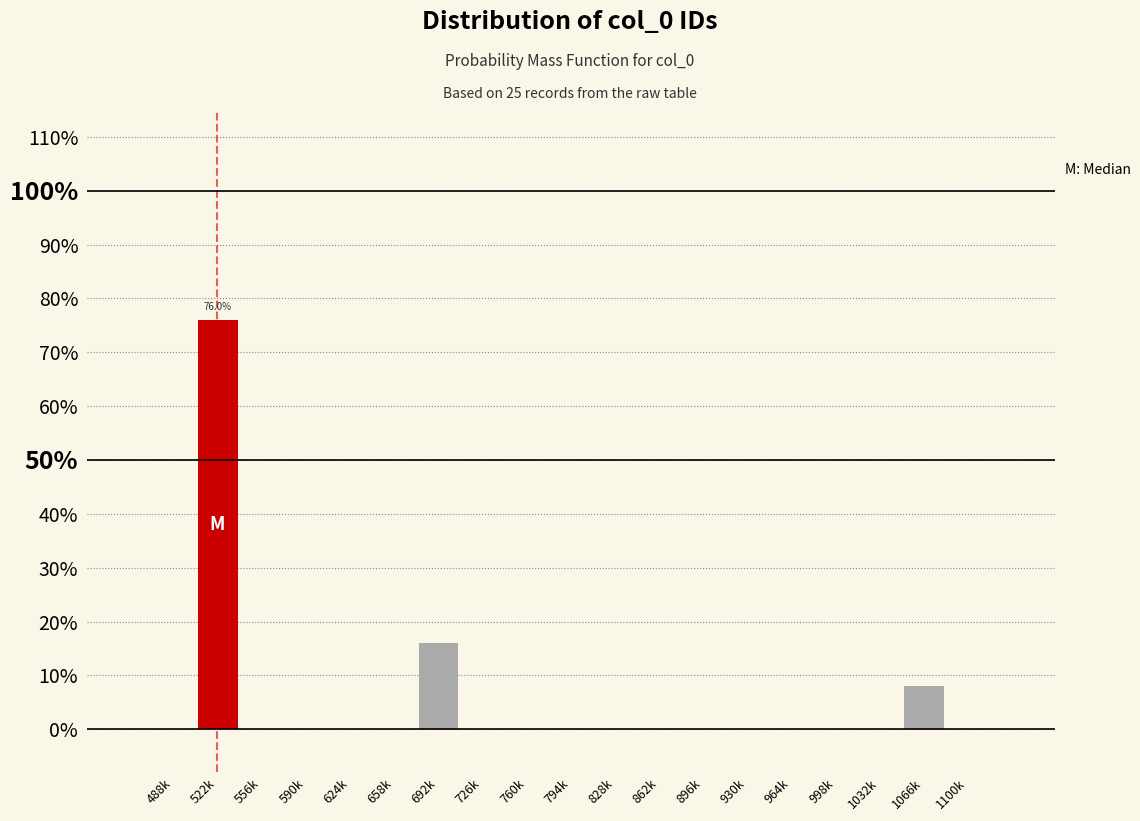

Reading left to right, what are all the values shown in this chart?

488k=0	522k=76	556k=0	590k=0	624k=0	658k=0	692k=16	726k=0	760k=0	794k=0	828k=0	862k=0	896k=0	930k=0	964k=0	998k=0	1032k=0	1066k=8	1100k=0